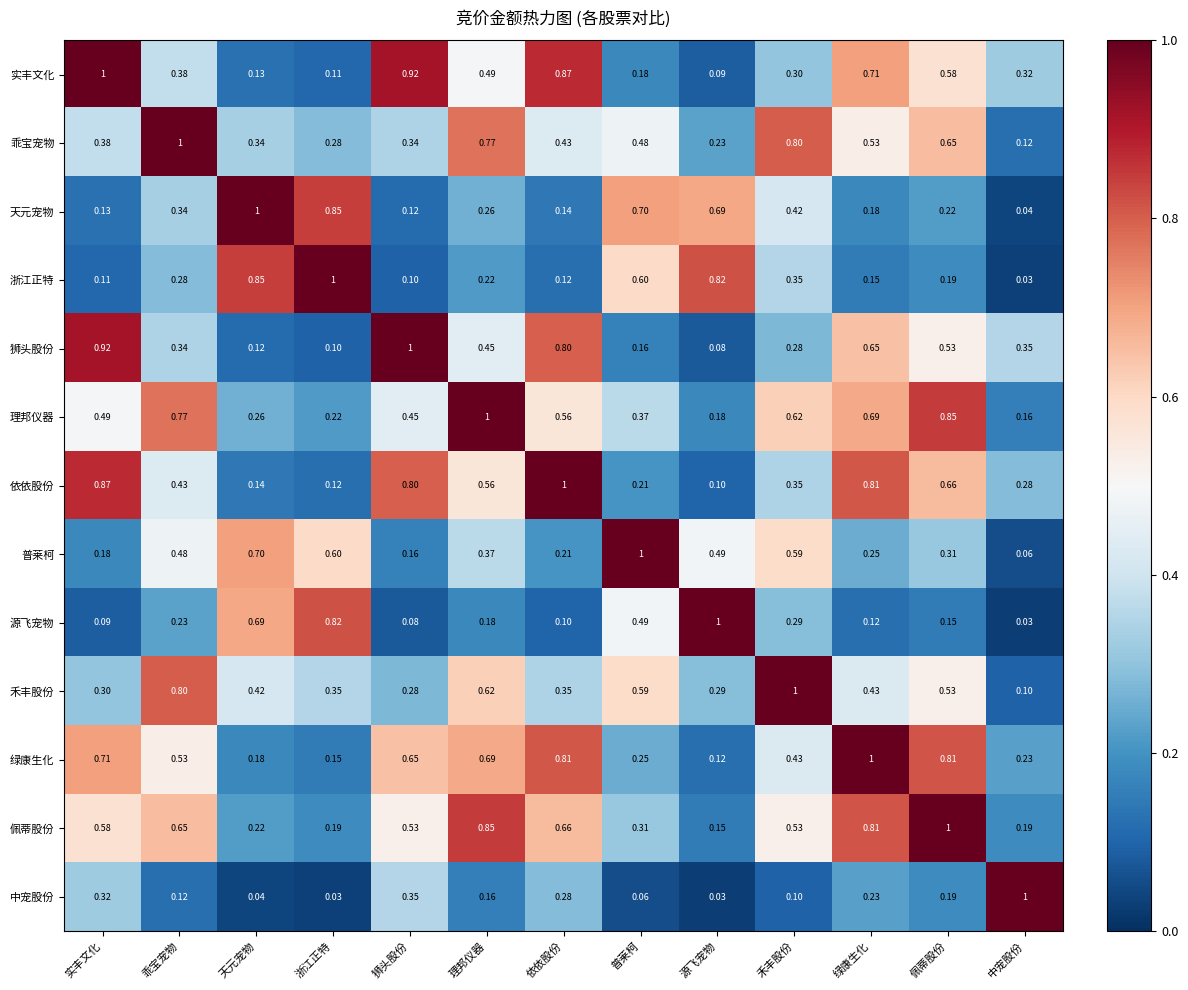

At which label is 理邦仪器 closest to 0?

中宠股份